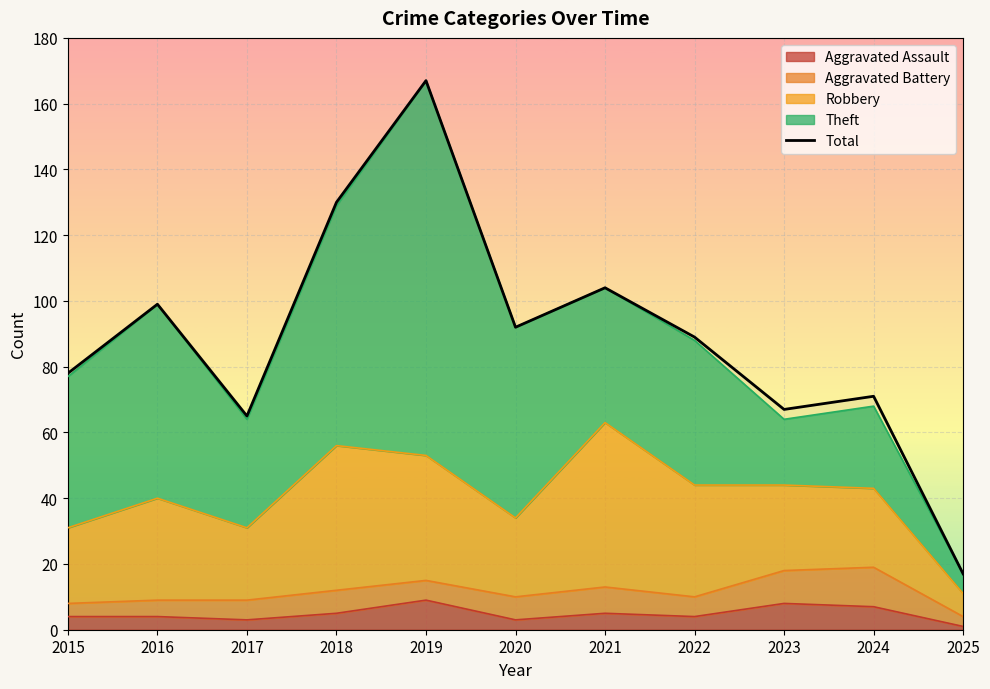

The chart shows a value of 71 at 2024. True or false?

True